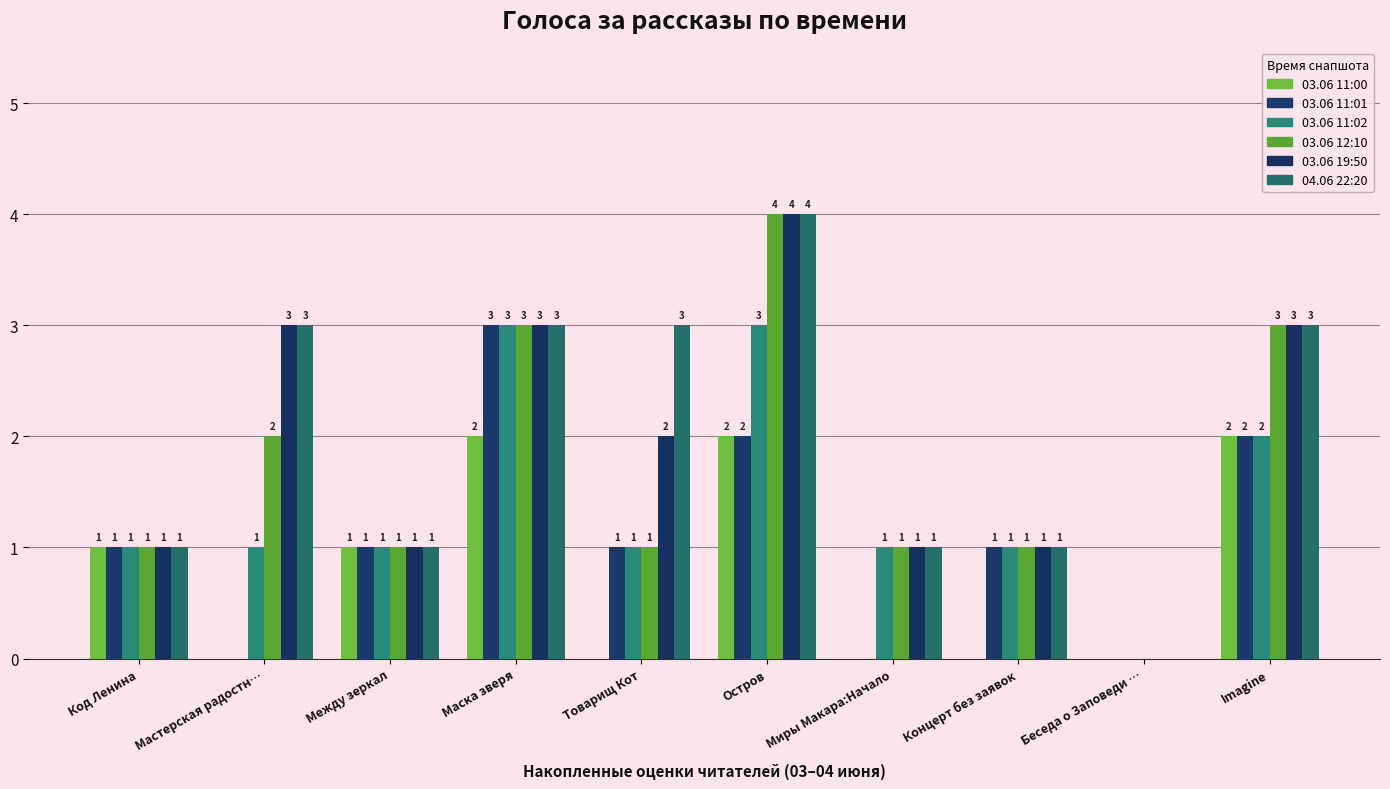

How many categories are shown in the chart?

10